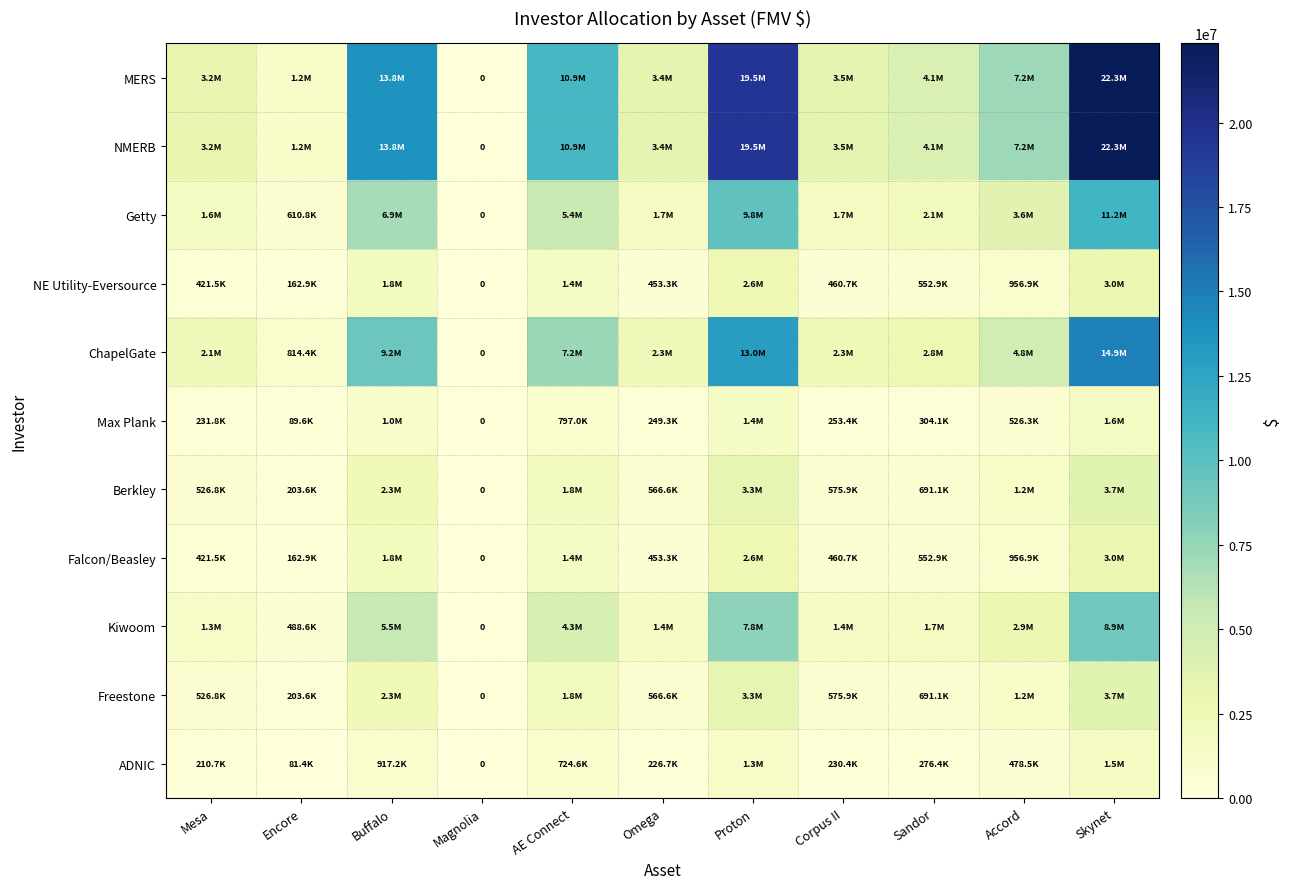

Rank the series at Accord from lowest to highest value.

ADNIC, Max Plank, NE Utility-Eversource, Falcon/Beasley, Berkley, Freestone, Kiwoom, Getty, ChapelGate, MERS, NMERB